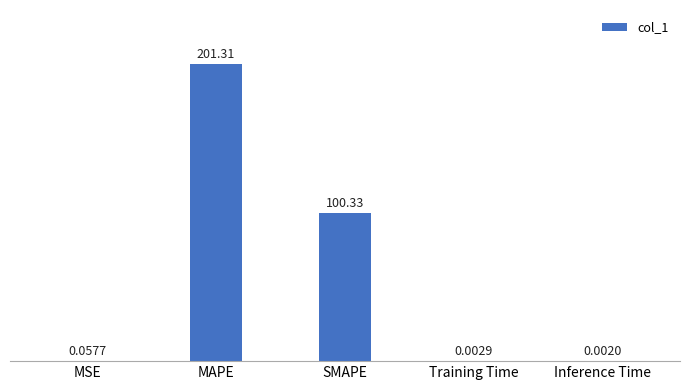

What is the approximate value at MAPE?

201.3